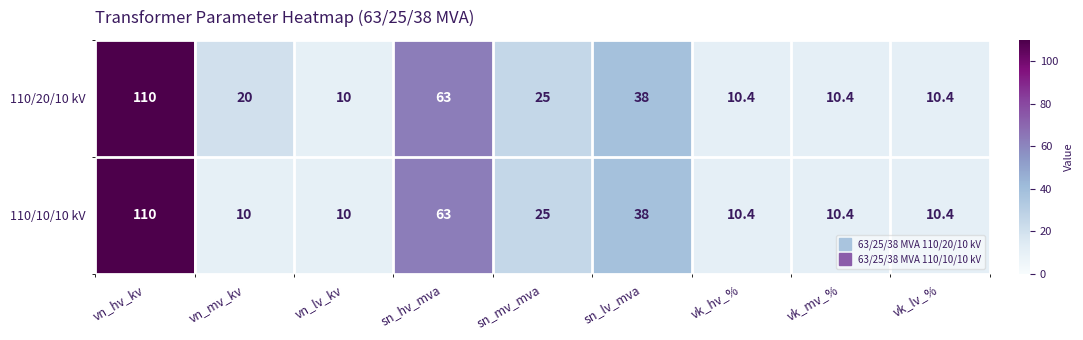

What is the minimum value shown in the chart?

10.0